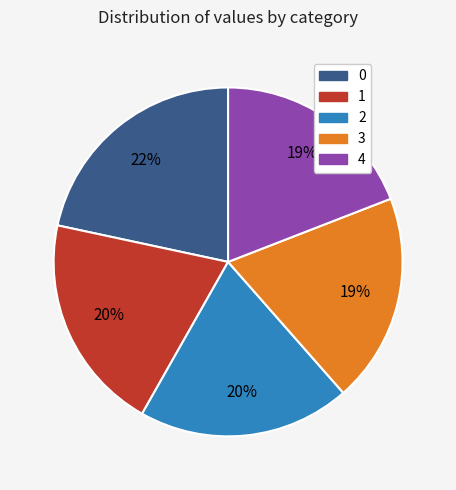

Is there a majority slice in this chart?

No